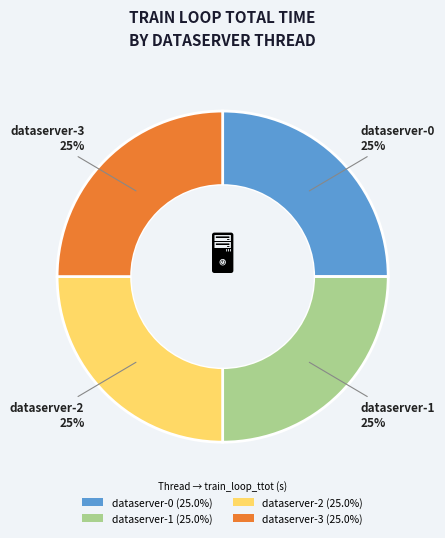

To the nearest percent, what is the average slice percentage?

25%